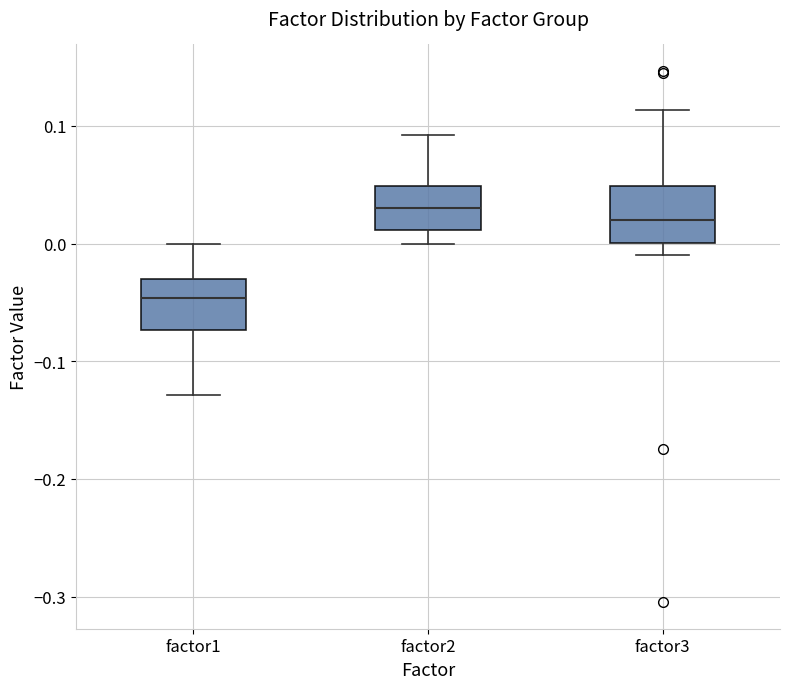

Reading left to right, read every box against the y-axis: the position of its median line, the range the box covers, and the ends of its whiskers. The values are not printed on the chart, so give them approximately, as read against the axis.

factor1: median -0.05, box -0.07 to -0.03, whiskers -0.13 to 0.00
factor2: median 0.03, box 0.01 to 0.05, whiskers 0.00 to 0.09
factor3: median 0.02, box 0.00 to 0.05, whiskers -0.01 to 0.11